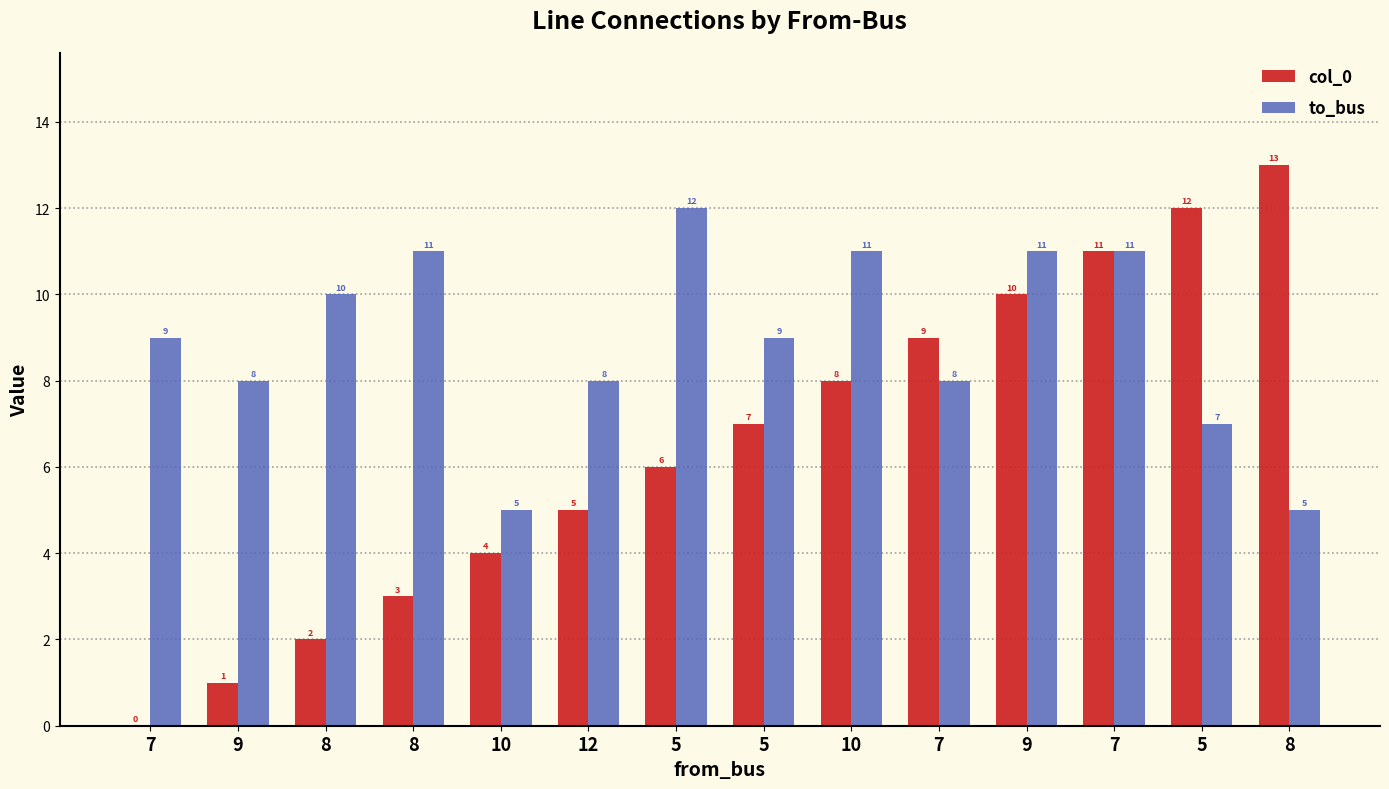

What is the approximate value of col_0 at 5?

7